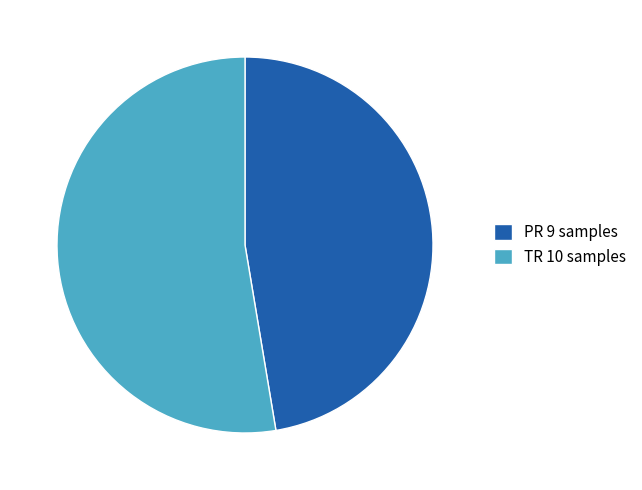

Rank the categories by value from lowest to highest.

PR, TR